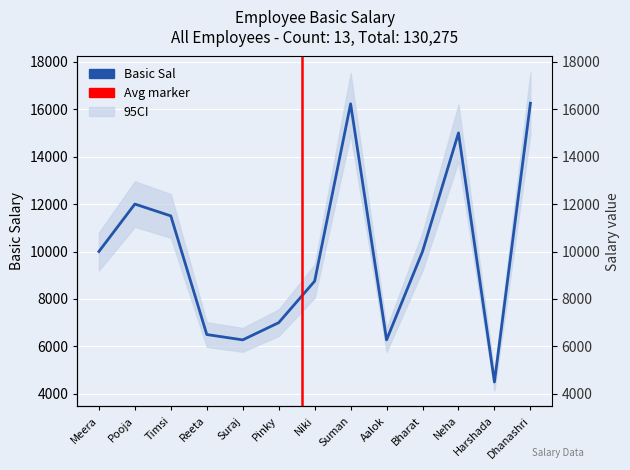

What is the difference between the values at Dhanashri and Timsi?

4750